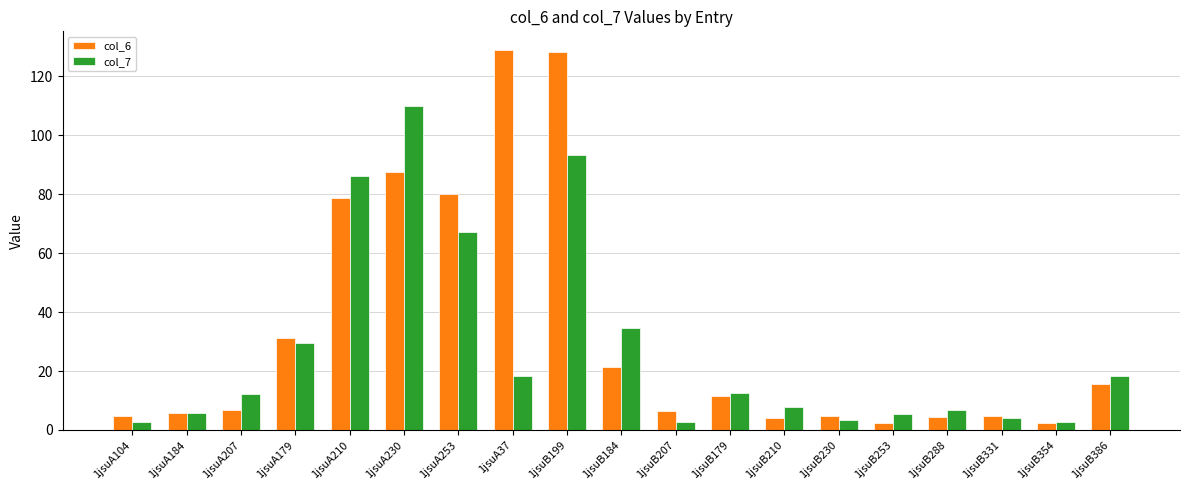

What is the value of the col_6 bar at the 14th from the left?

4.7